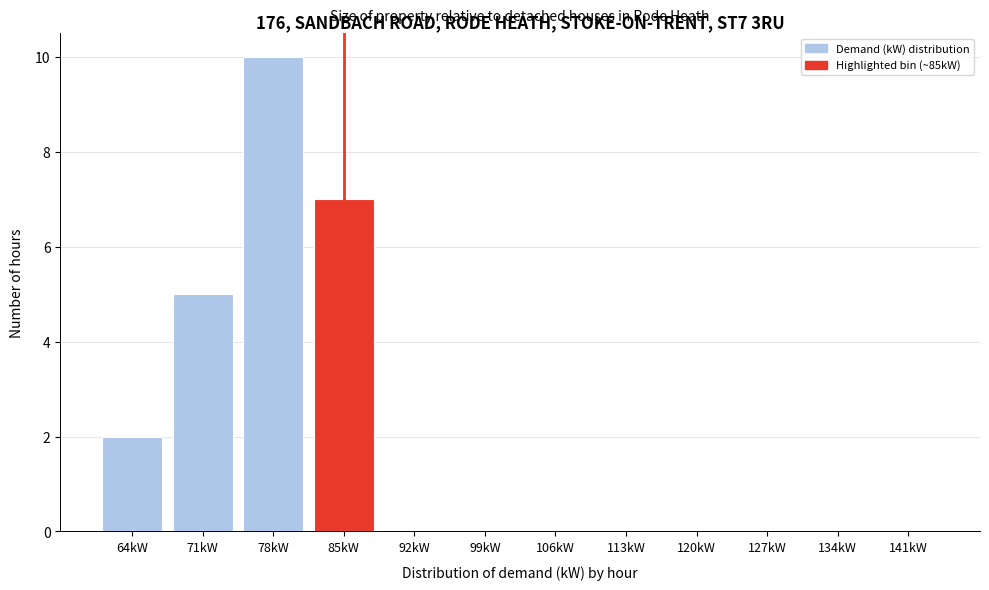

Reading right to left, extract all data points from this chart.

141kW=0	134kW=0	127kW=0	120kW=0	113kW=0	106kW=0	99kW=0	92kW=0	85kW=7	78kW=10	71kW=5	64kW=2